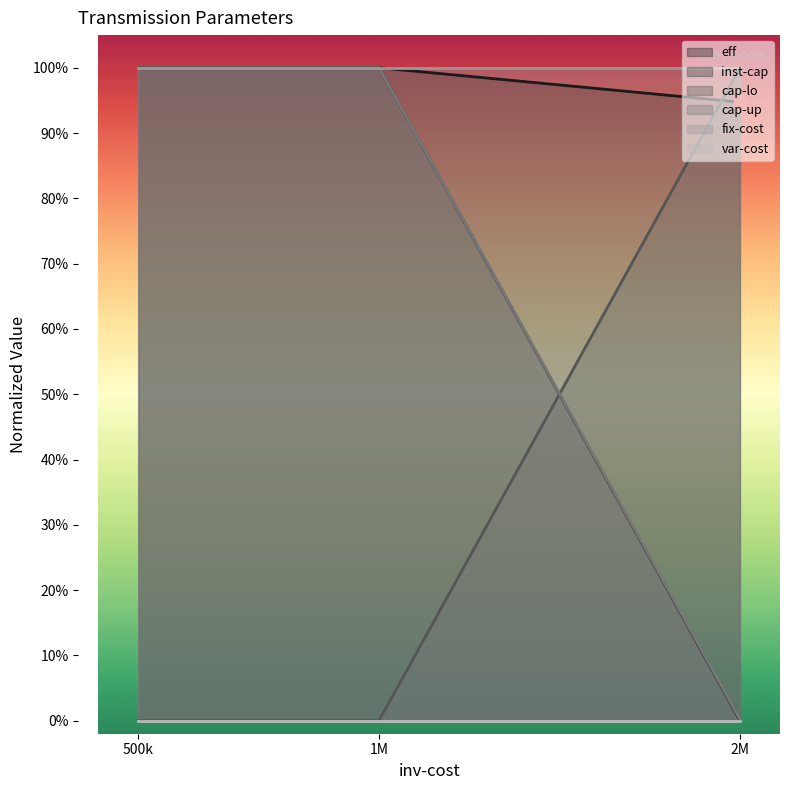

Is the value of eff at 1M greater than the value of cap-up at 1M?

No